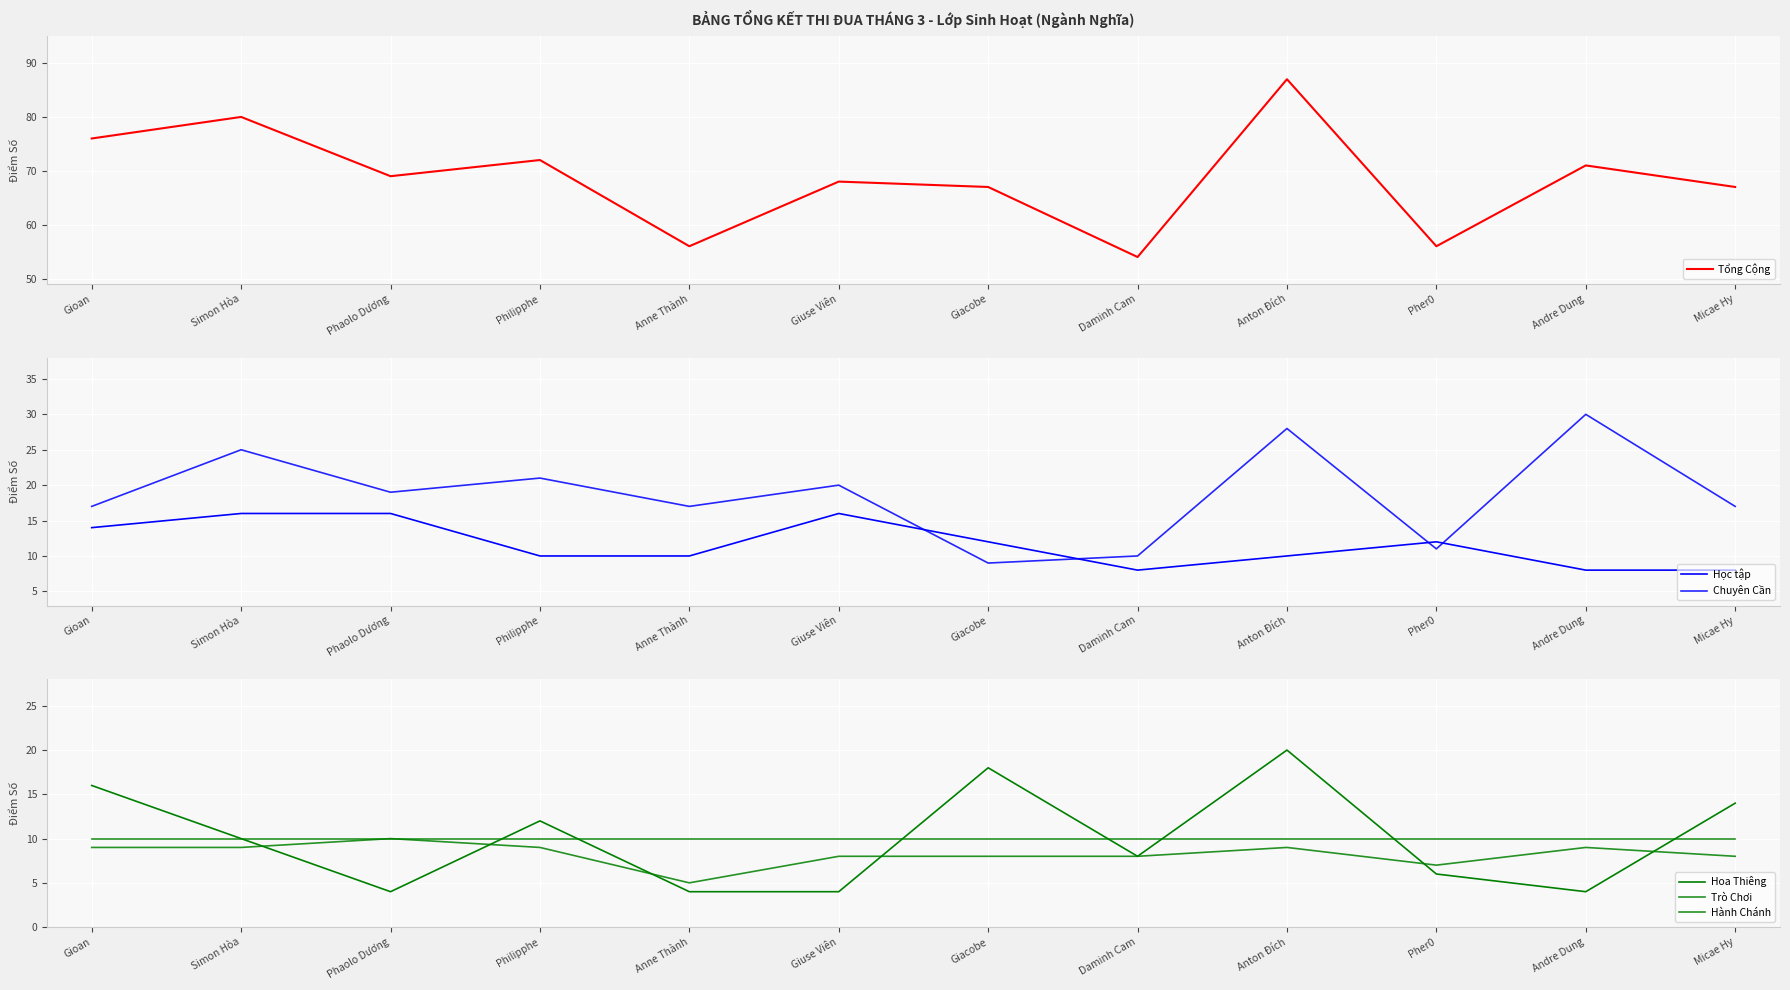

Reading left to right, list all the values displayed in this chart.

Tổng Cộng: 76	80	69	72	56	68	67	54	87	56	71	67
Học tập: 14	16	16	10	10	16	12	8	10	12	8	8
Chuyên Cần: 17	25	19	21	17	20	9	10	28	11	30	17
Hoa Thiêng: 16	10	4	12	4	4	18	8	20	6	4	14
Trò Chơi: 10	10	10	10	10	10	10	10	10	10	10	10
Hành Chánh: 9	9	10	9	5	8	8	8	9	7	9	8